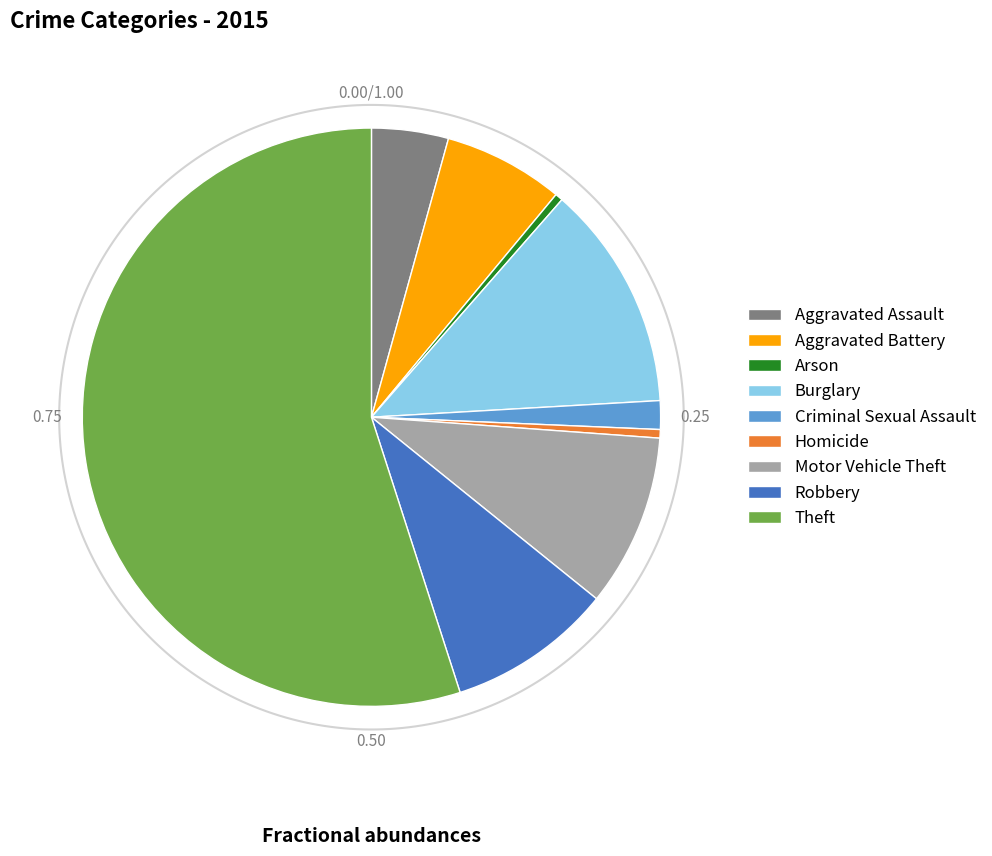

Is there any slice that represents more than half of the pie?

Yes